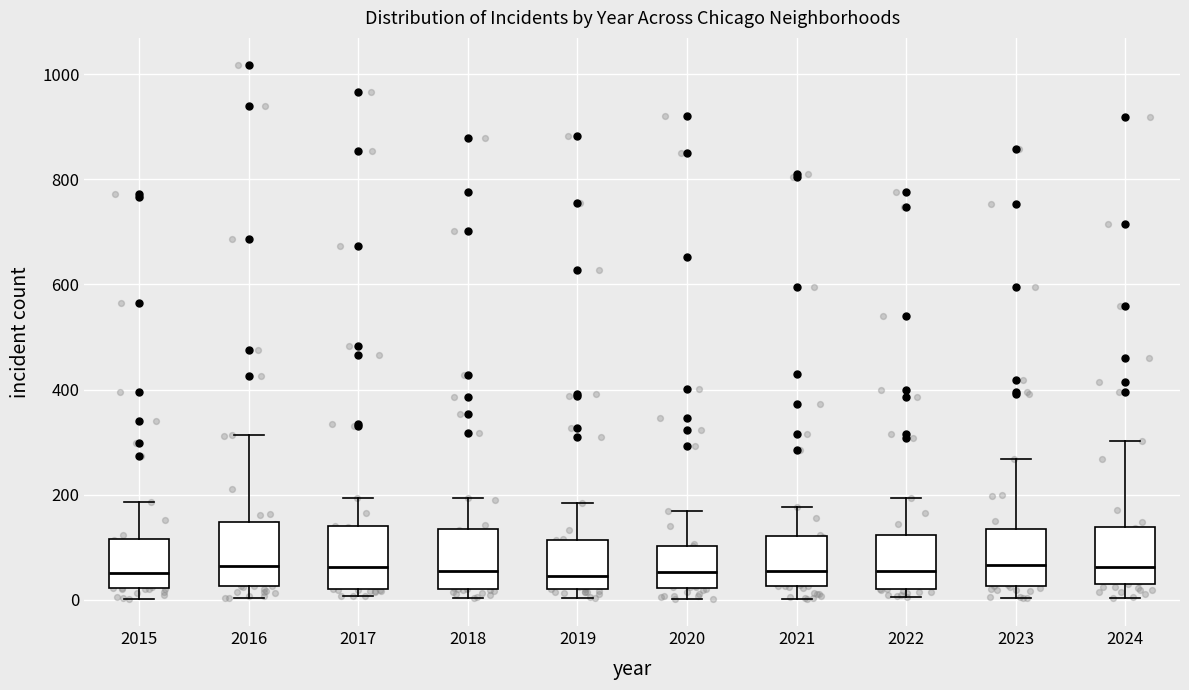

Reading left to right, transcribe this box plot: for each box, give where its median line is, the range the box spans, and where its two whiskers end, as read against the y-axis. The values are not printed on the chart, so give them approximately, as read against the axis.

2015: median 60, box 20 to 120, whiskers 0 to 180
2016: median 60, box 20 to 140, whiskers 0 to 320
2017: median 60, box 20 to 140, whiskers 0 to 200
2018: median 60, box 20 to 140, whiskers 0 to 200
2019: median 40, box 20 to 120, whiskers 0 to 180
2020: median 60, box 20 to 100, whiskers 0 to 160
2021: median 60, box 20 to 120, whiskers 0 to 180
2022: median 60, box 20 to 120, whiskers 0 to 200
2023: median 60, box 20 to 140, whiskers 0 to 260
2024: median 60, box 20 to 140, whiskers 0 to 300